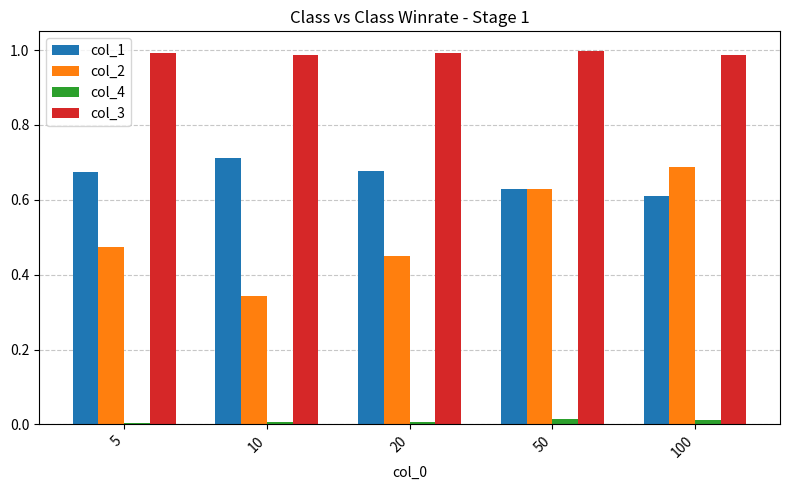

The col_2 series shows 0.6 at 20. True or false?

False